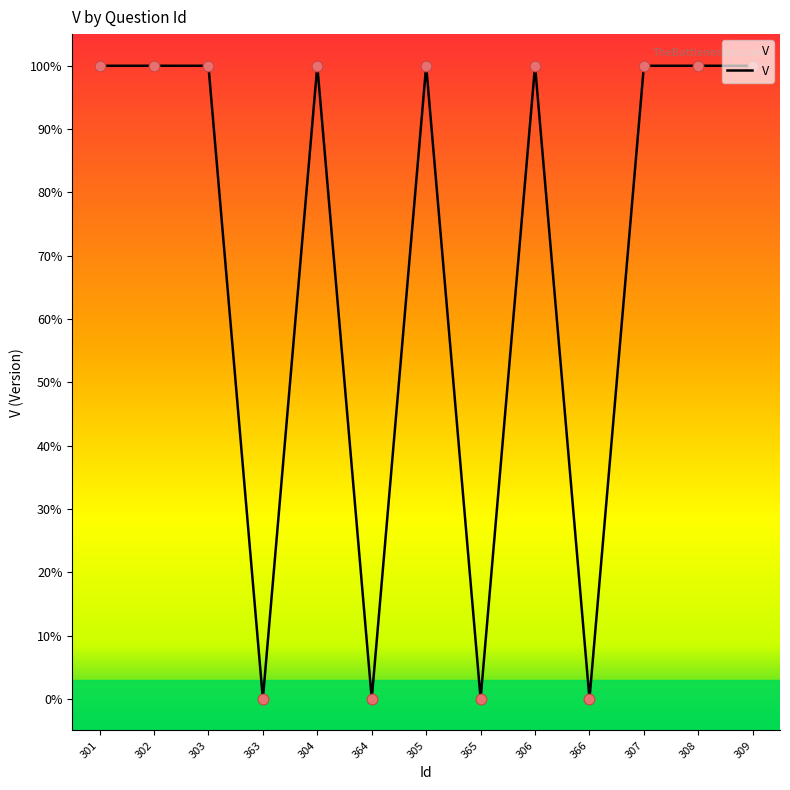

Between 302 and 307, which is larger?

302